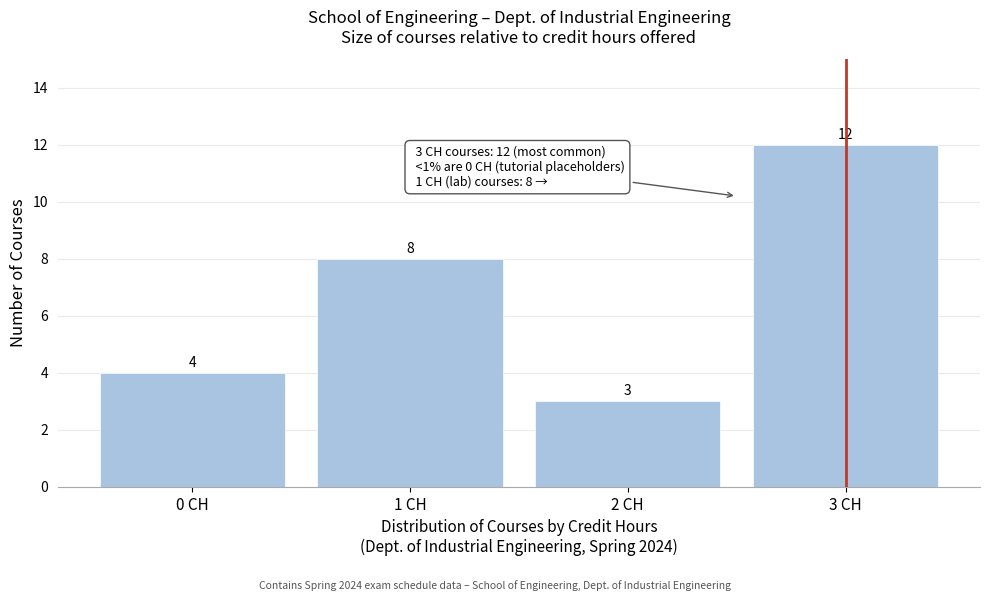

Reading left to right, extract all data points from this chart.

4	8	3	12